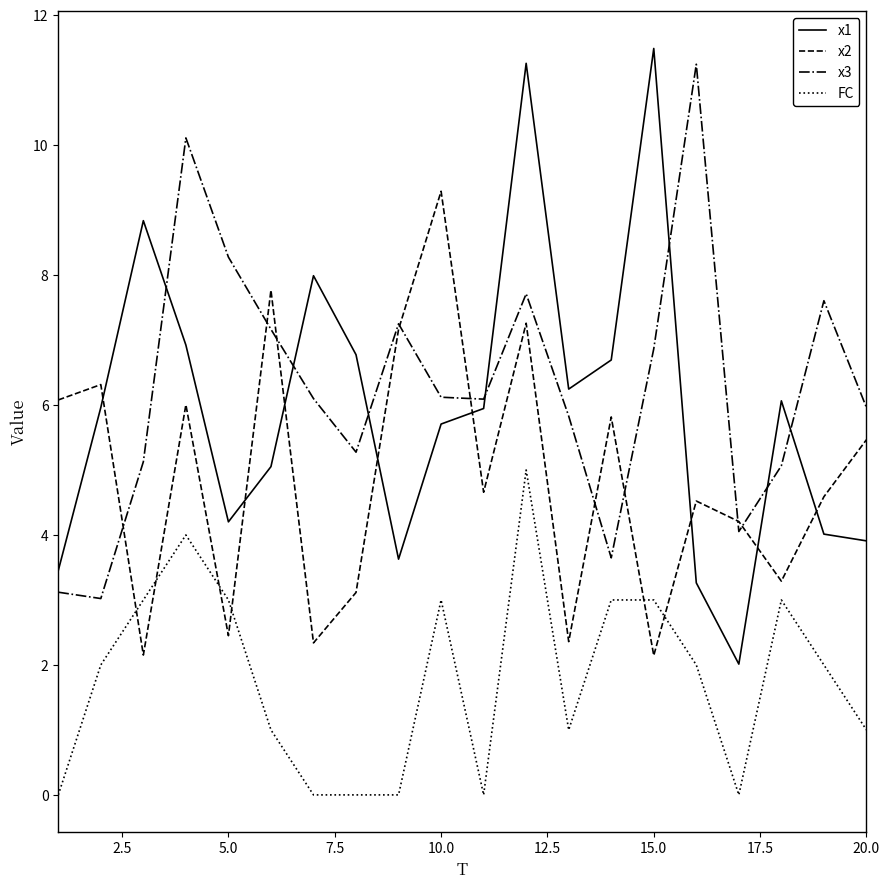

What is the lowest value of the x2 series?

2.1